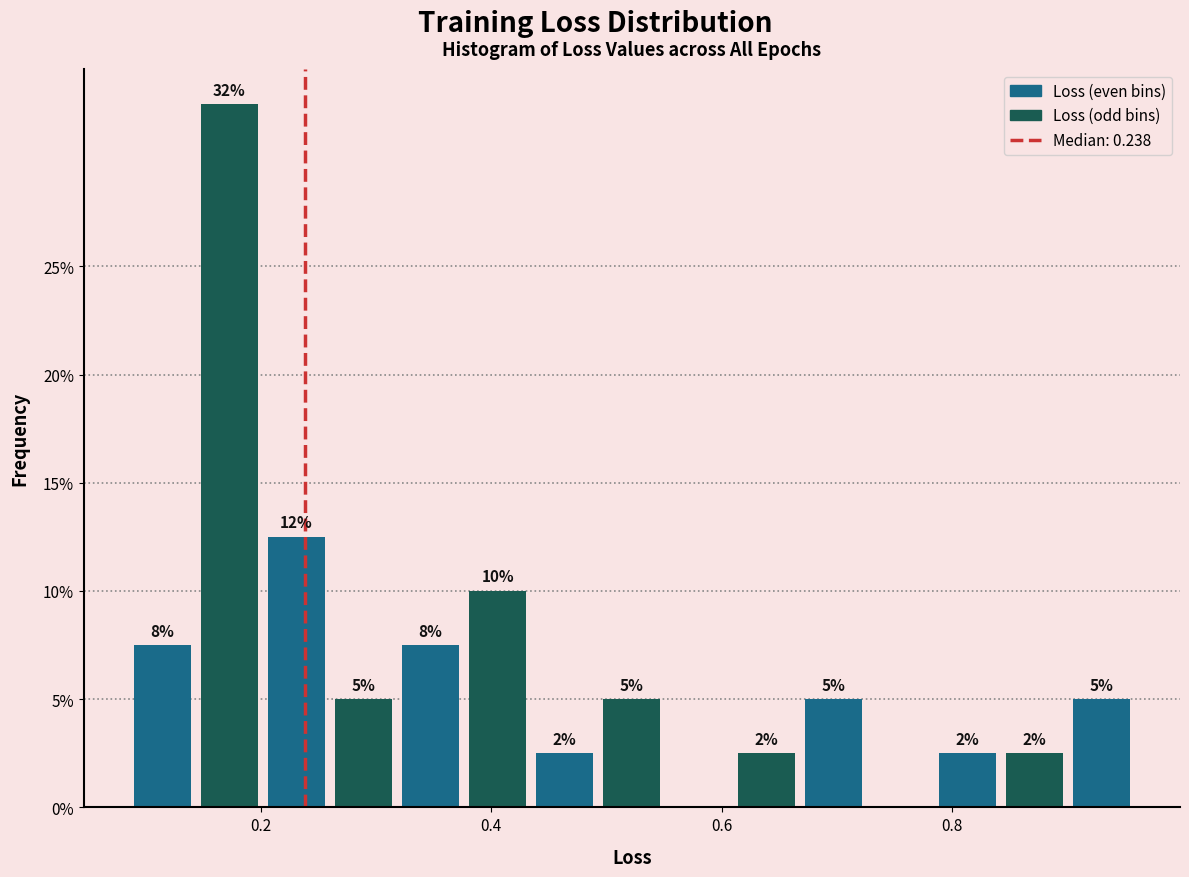

Around what value on the x-axis is the tallest bar? Give the approximate position of its centre, as read against the axis.

0.18